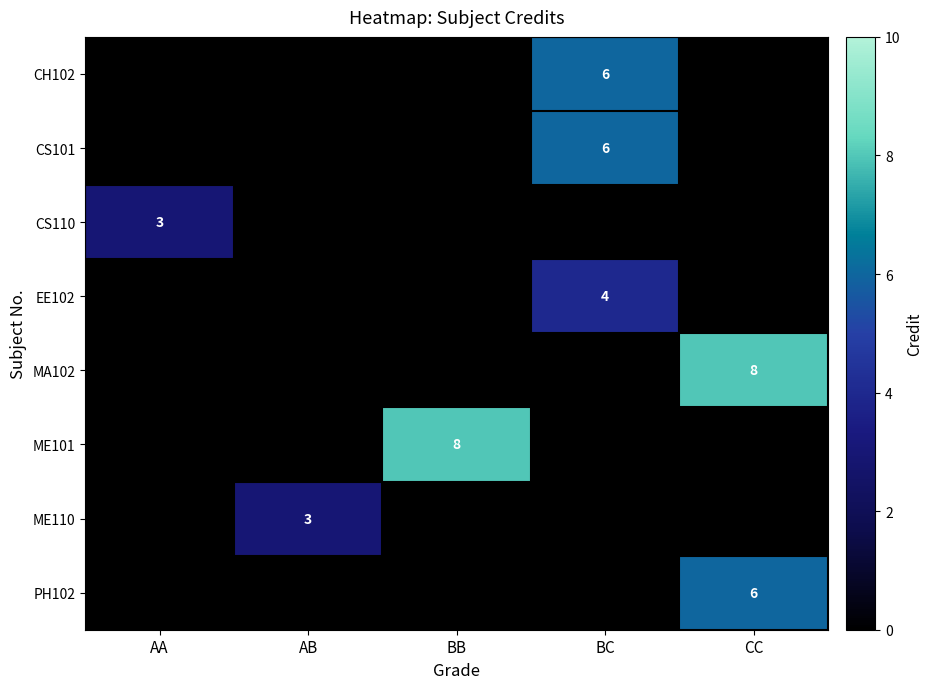

True or false: PH102 has a value of 9 at CC.

False